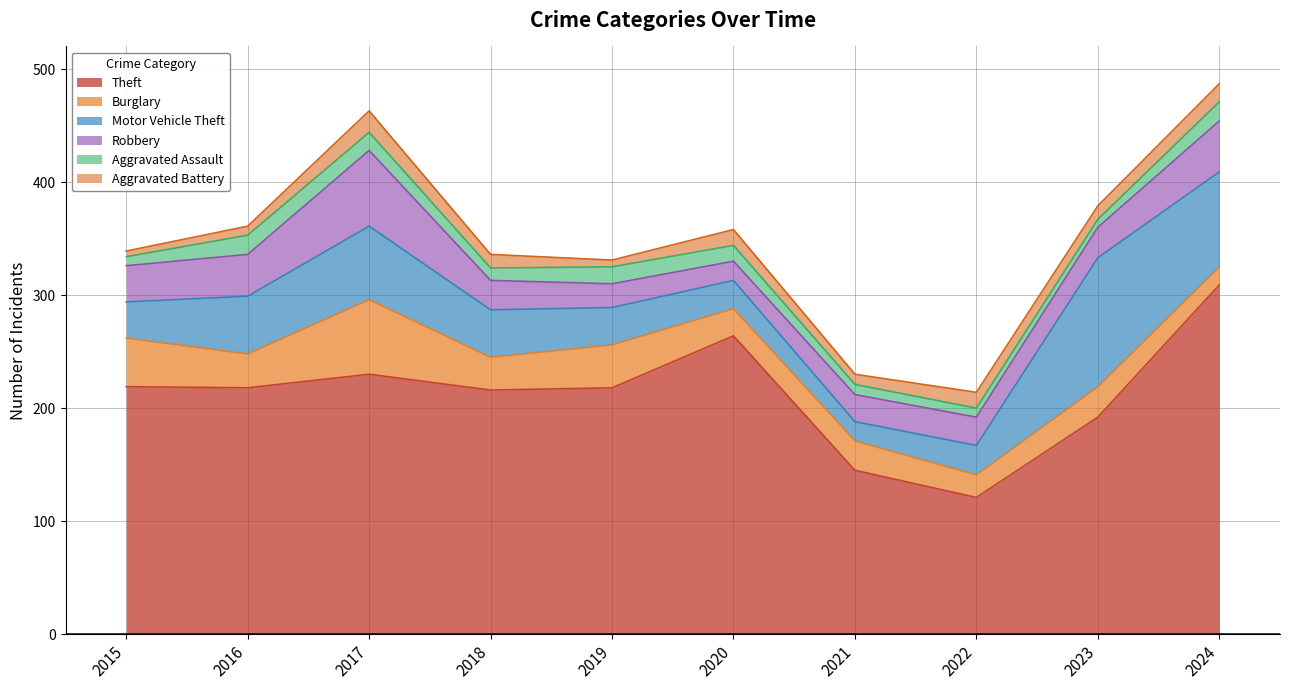

At which category does the chart reach its peak across all series?

2024